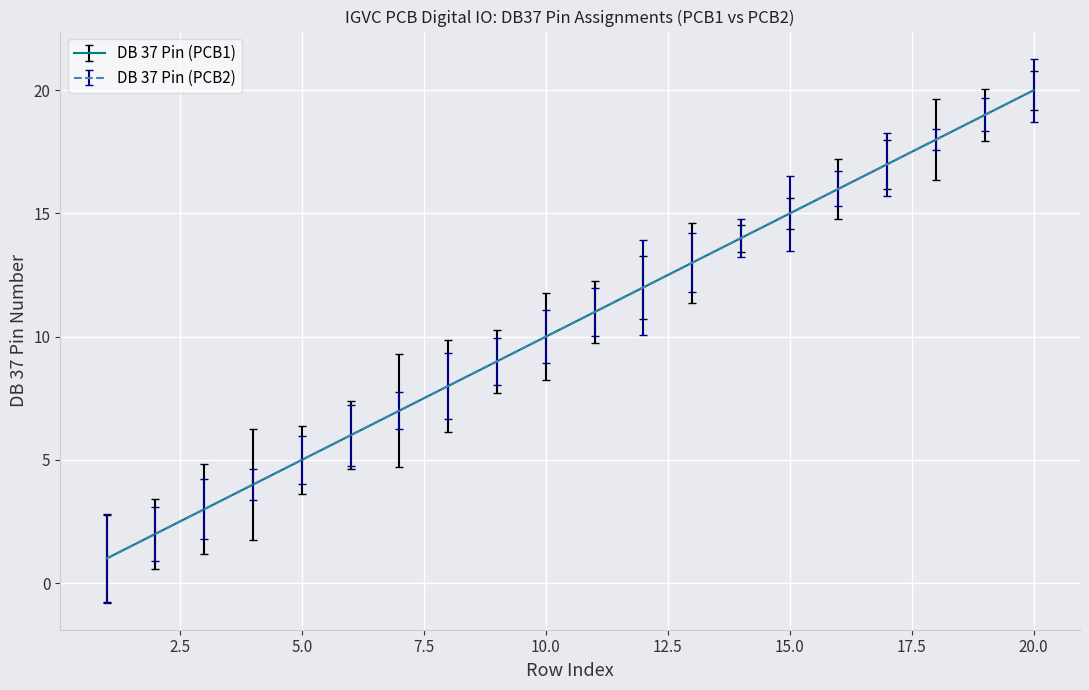

Does the chart display data point markers on the line(s)?

No